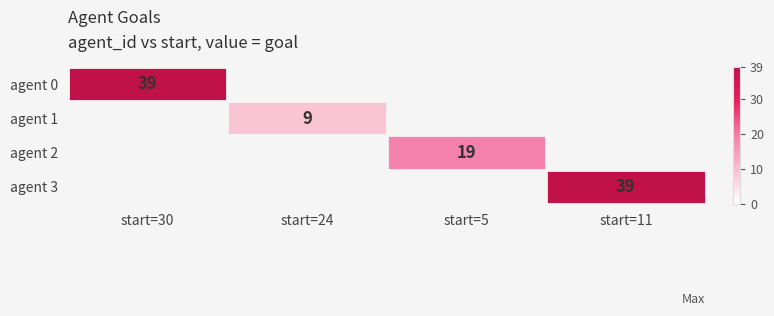

Is it true that agent 1 equals 14 at start=24?

False